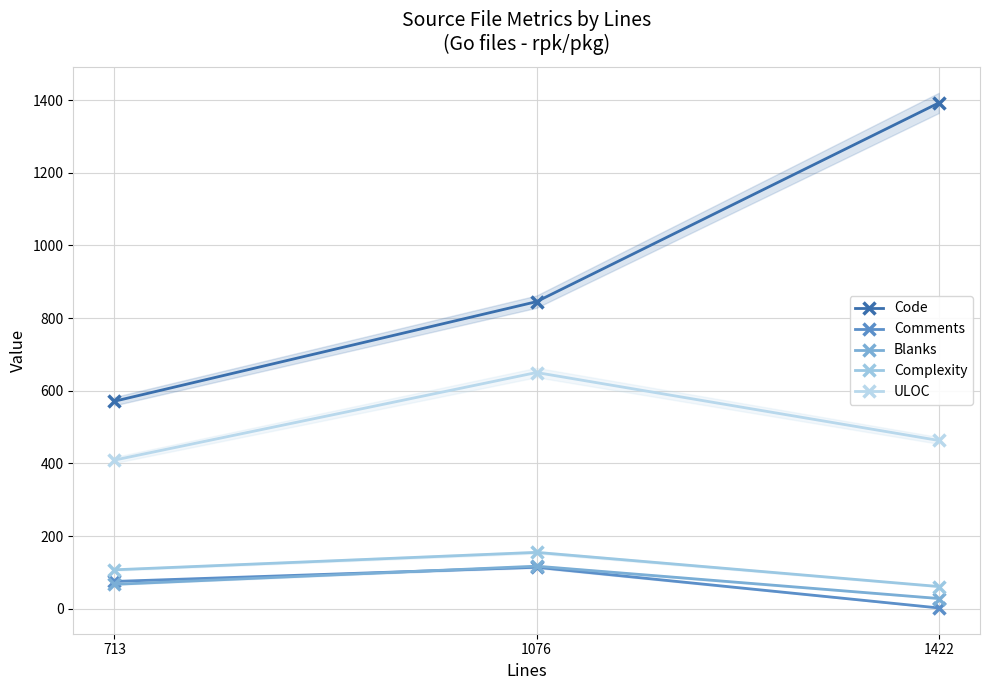

Count the number of categories in the chart.

3